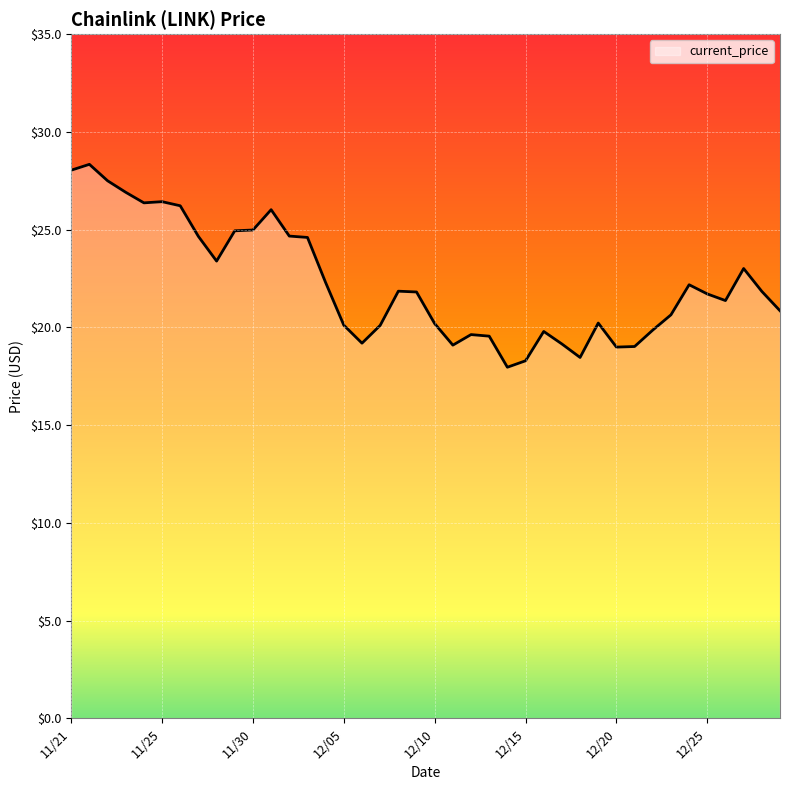

What is the difference between the maximum and minimum values?

10.4